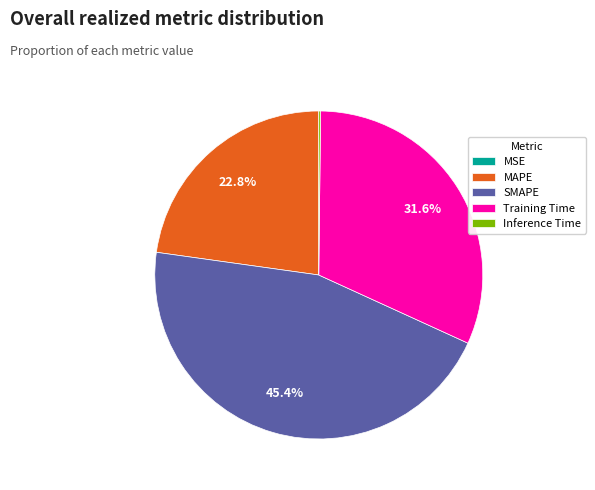

Between SMAPE and MAPE, which is larger?

SMAPE